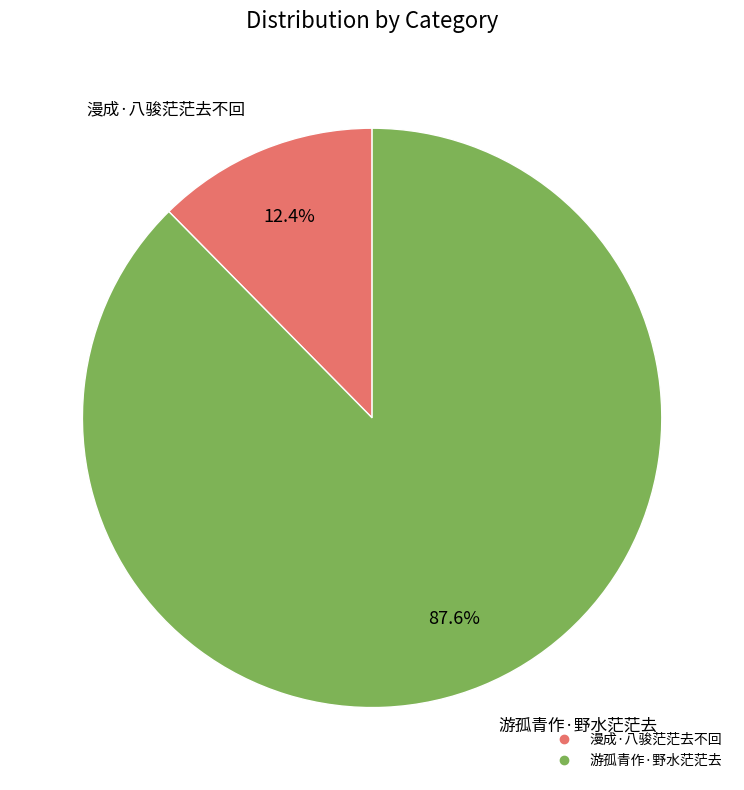

Approximately how many times larger is the value at 游孤青作·野水茫茫去 compared to 漫成·八骏茫茫去不回?

7.1